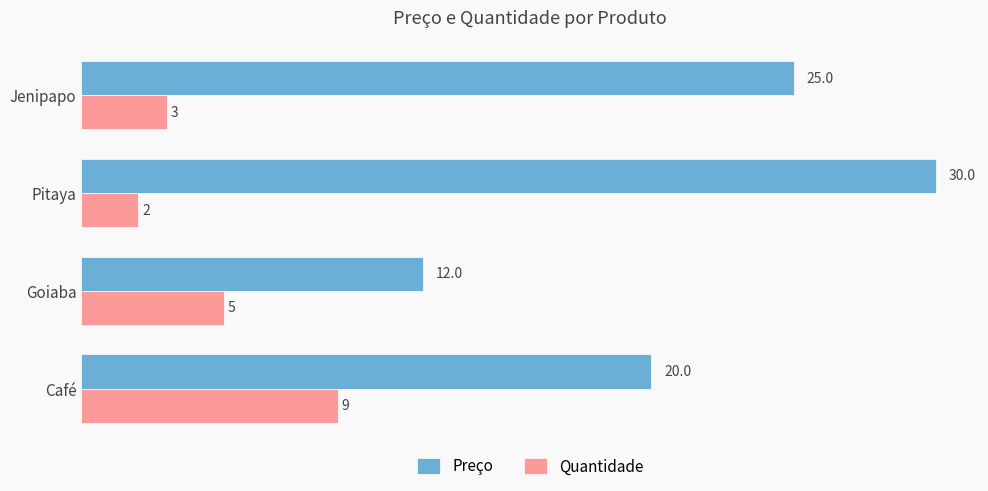

What is the difference between the maximum and minimum values in the Quantidade series?

7